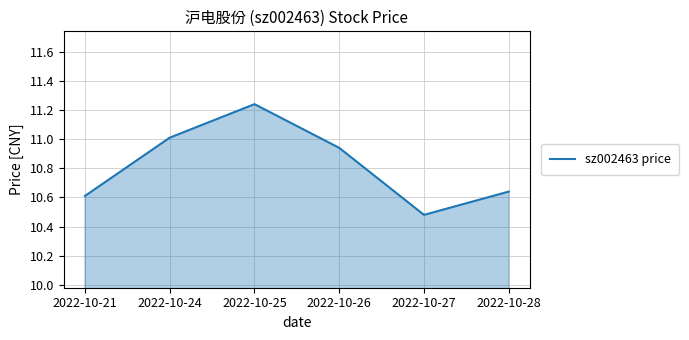

Is it true that the value at 2022-10-28 is 3.0?

False